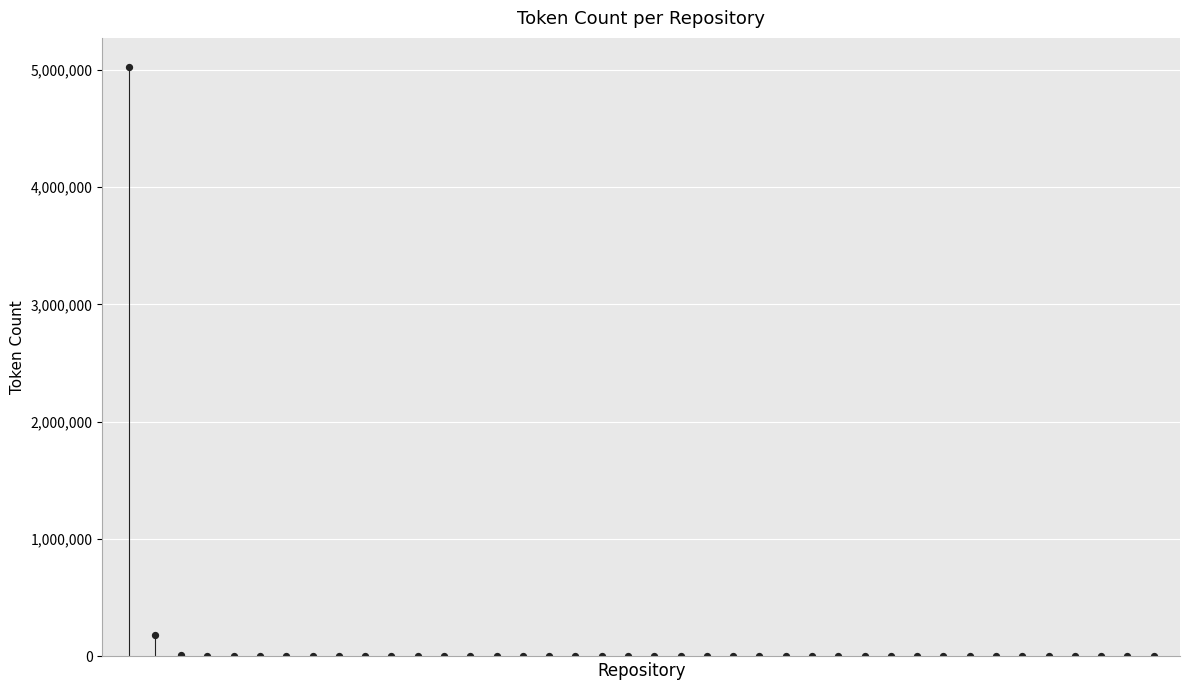

What Y value in the scatter plot is closest to 2510748?

181645